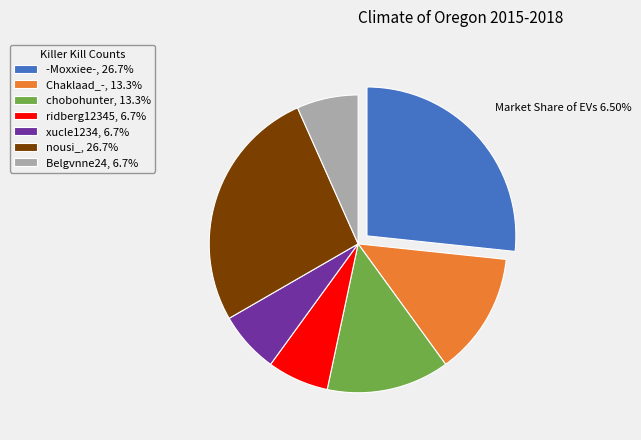

Do -Moxxiee-, 26.7% and ridberg12345, 6.7% together represent more than half of the pie?

No